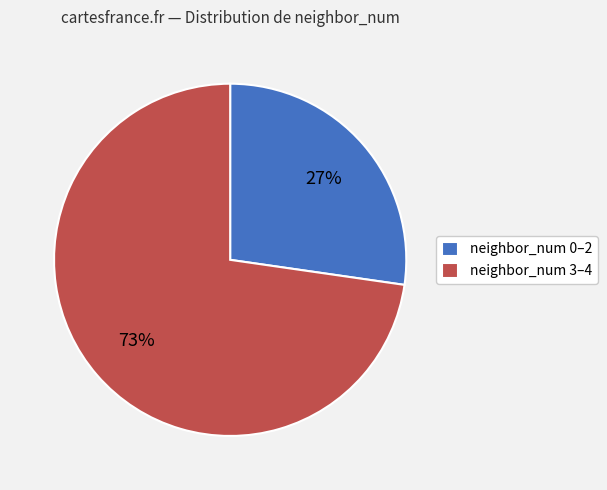

What percentage is the neighbor_num 3–4 slice, to the nearest percent?

73%